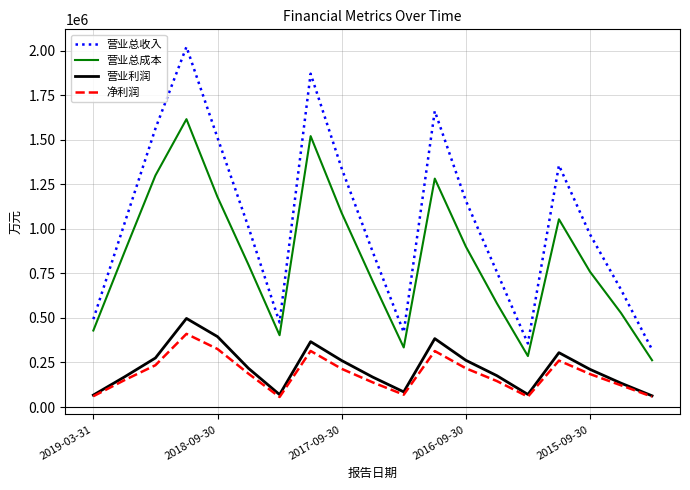

Rank the series by their maximum value, from highest to lowest.

营业总收入, 营业总成本, 营业利润, 净利润